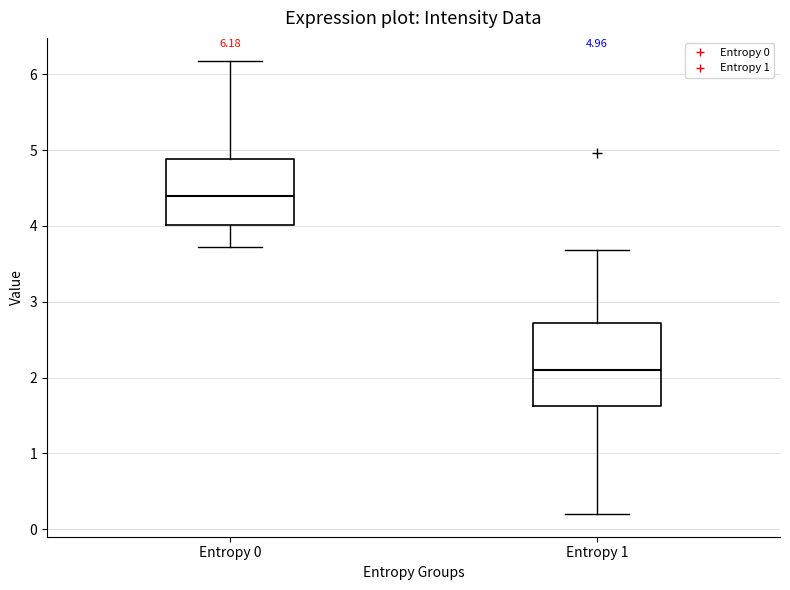

Which box has the highest median line?

Entropy 0